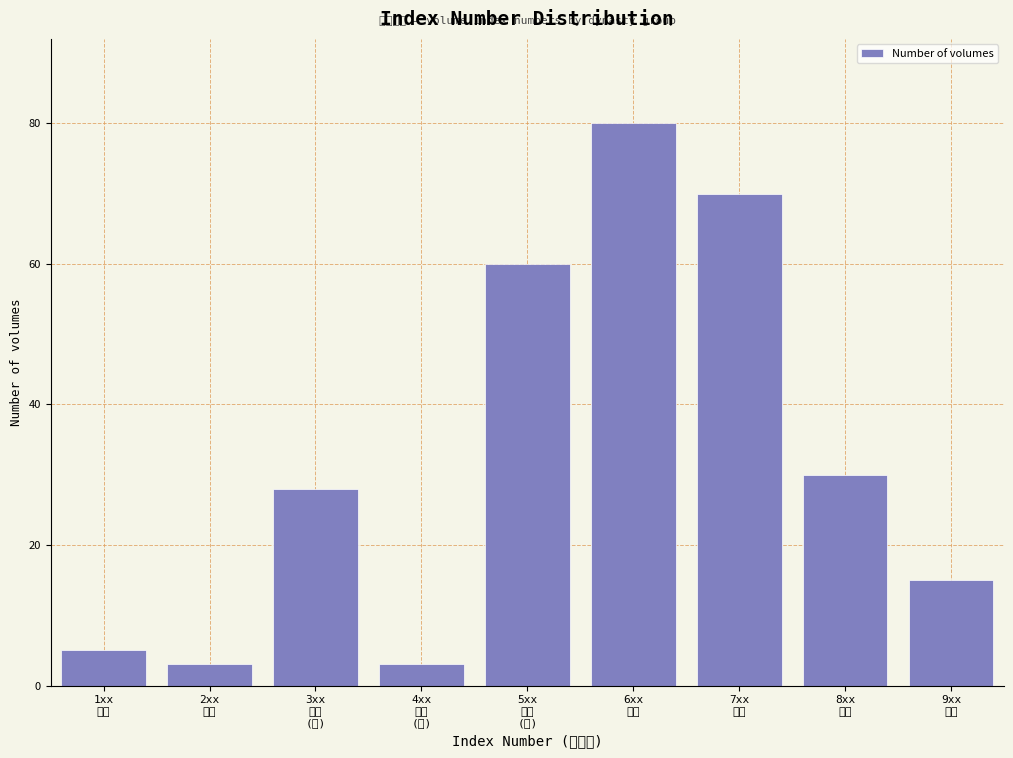

Reading left to right, transcribe all the data shown in this chart.

5	3	28	3	60	80	70	30	15